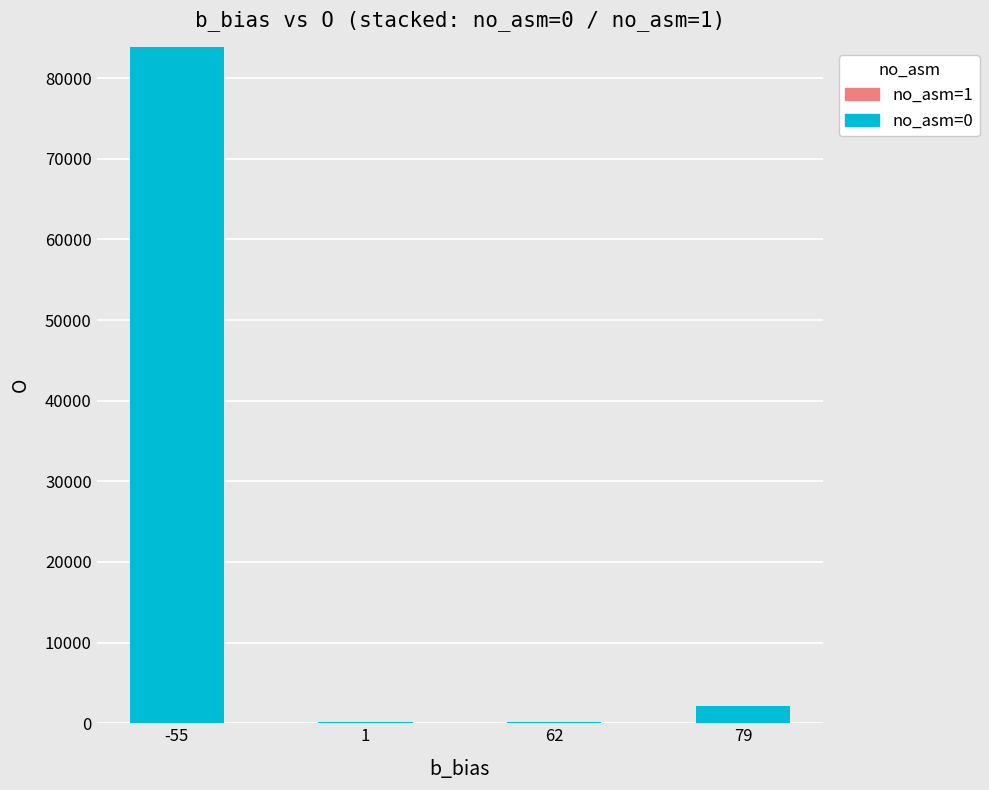

Between 1 and 79, which is larger?

79